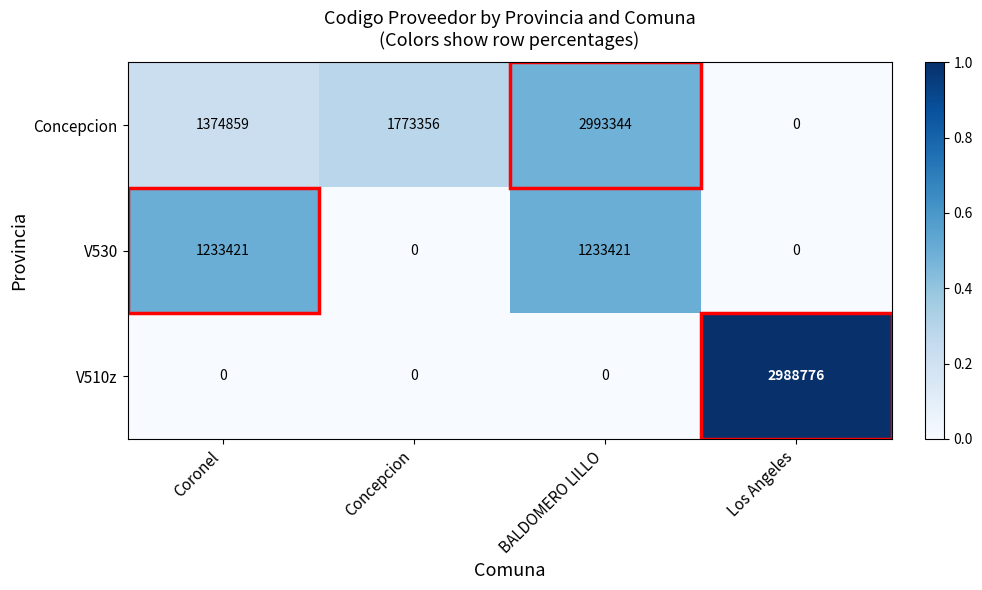

At which category is the sum across all series the highest?

BALDOMERO LILLO